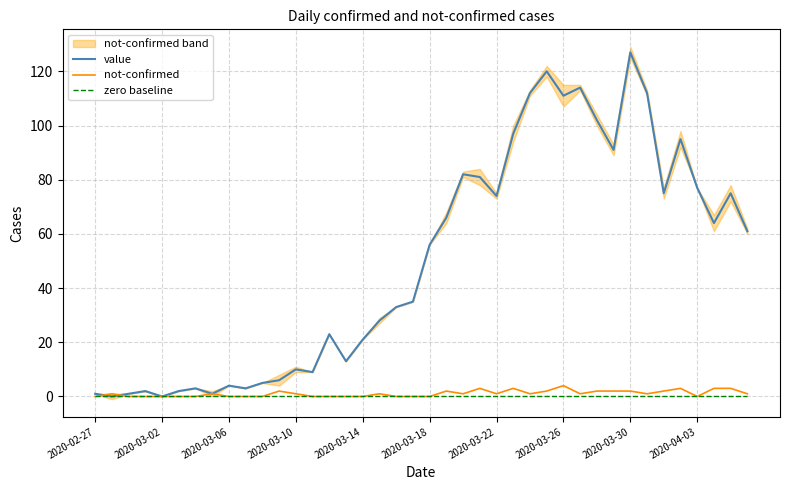

True or false: zero baseline has more than 1 interior local peaks.

False